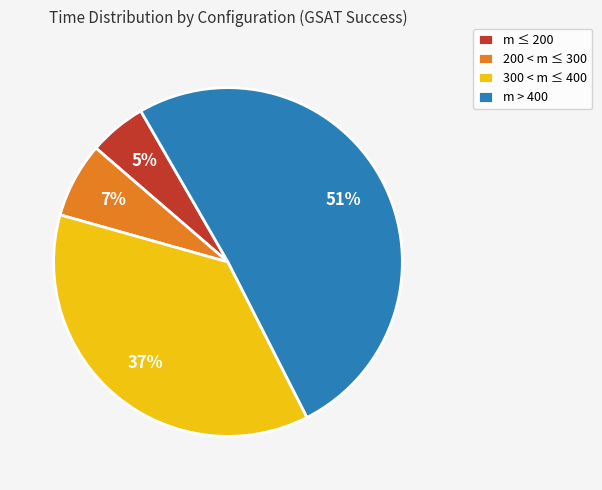

Approximately how many times larger is the value at 300 < m ≤ 400 compared to m > 400?

0.7